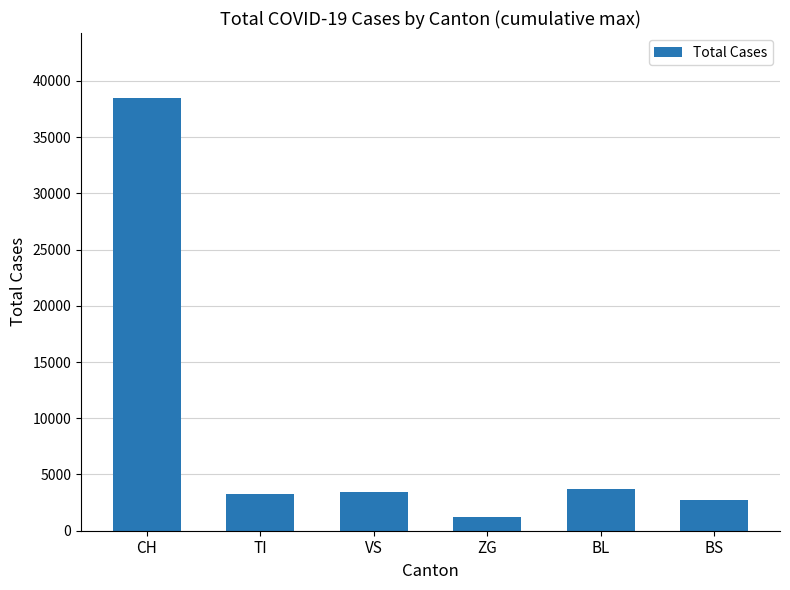

Approximately how many times larger is the value at BS compared to ZG?

2.2